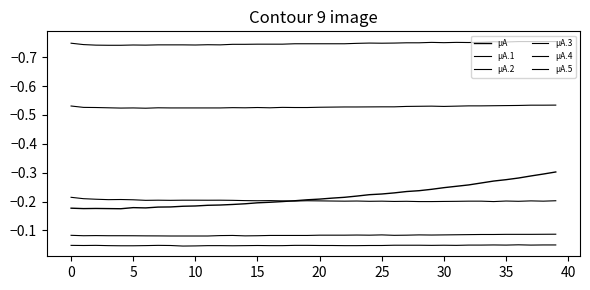

Does the chart have visible grid lines?

No